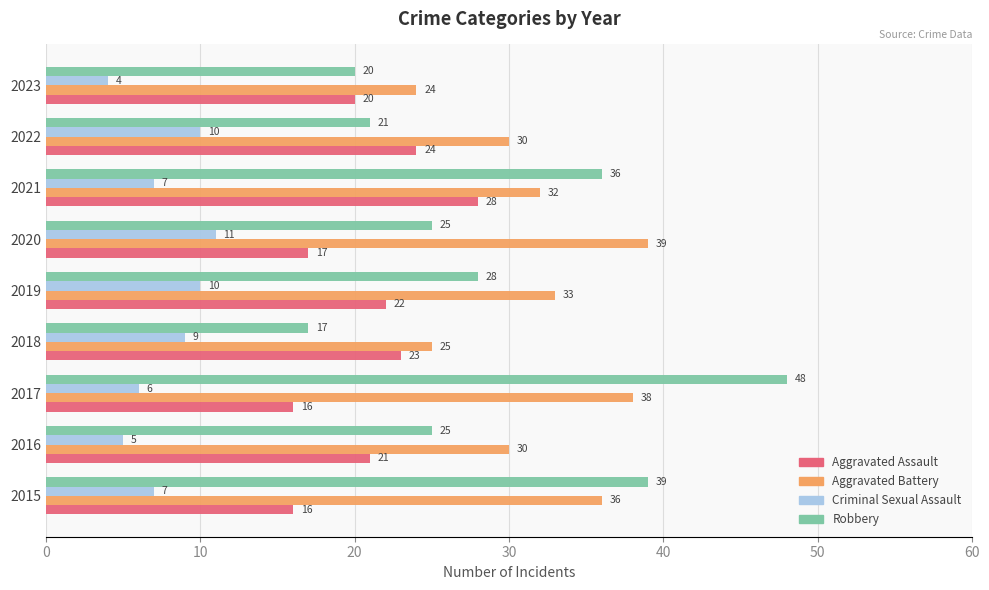

Is it true that Criminal Sexual Assault equals 4 at 2023?

True